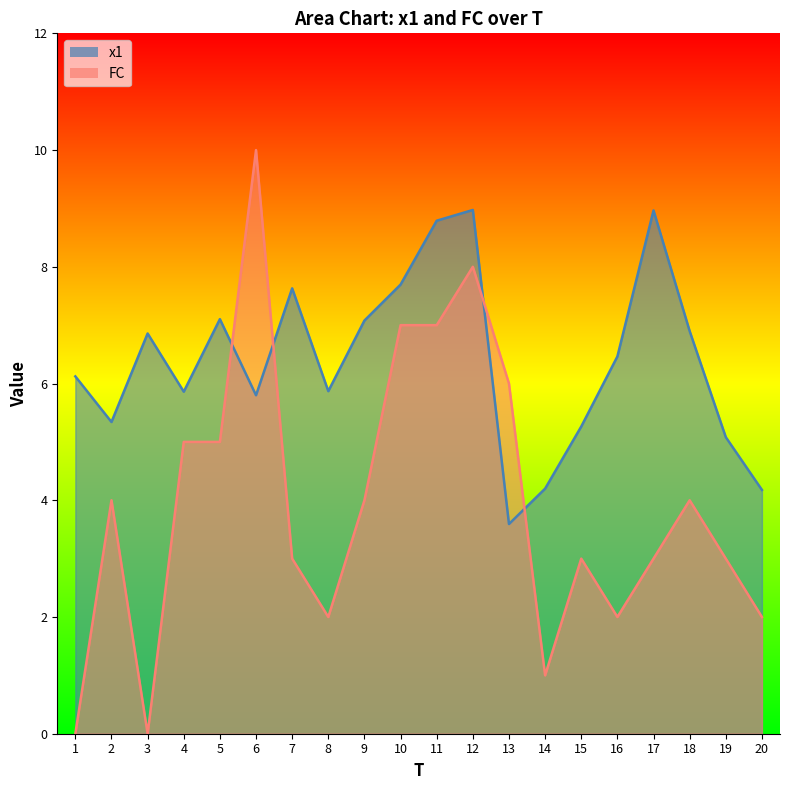

Is the value of x1 at 10 greater than the value of FC at 5?

Yes